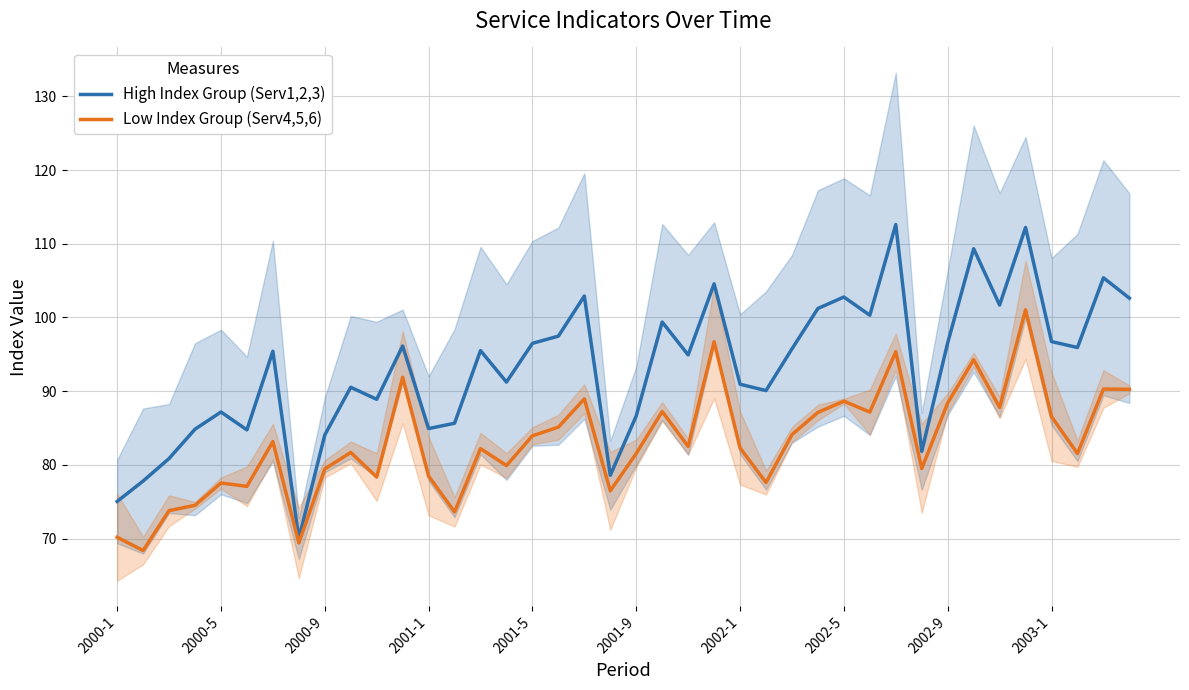

What is the sum of the Low Index Group (Serv4,5,6) values at 2002-1 and 2000-5?

159.8